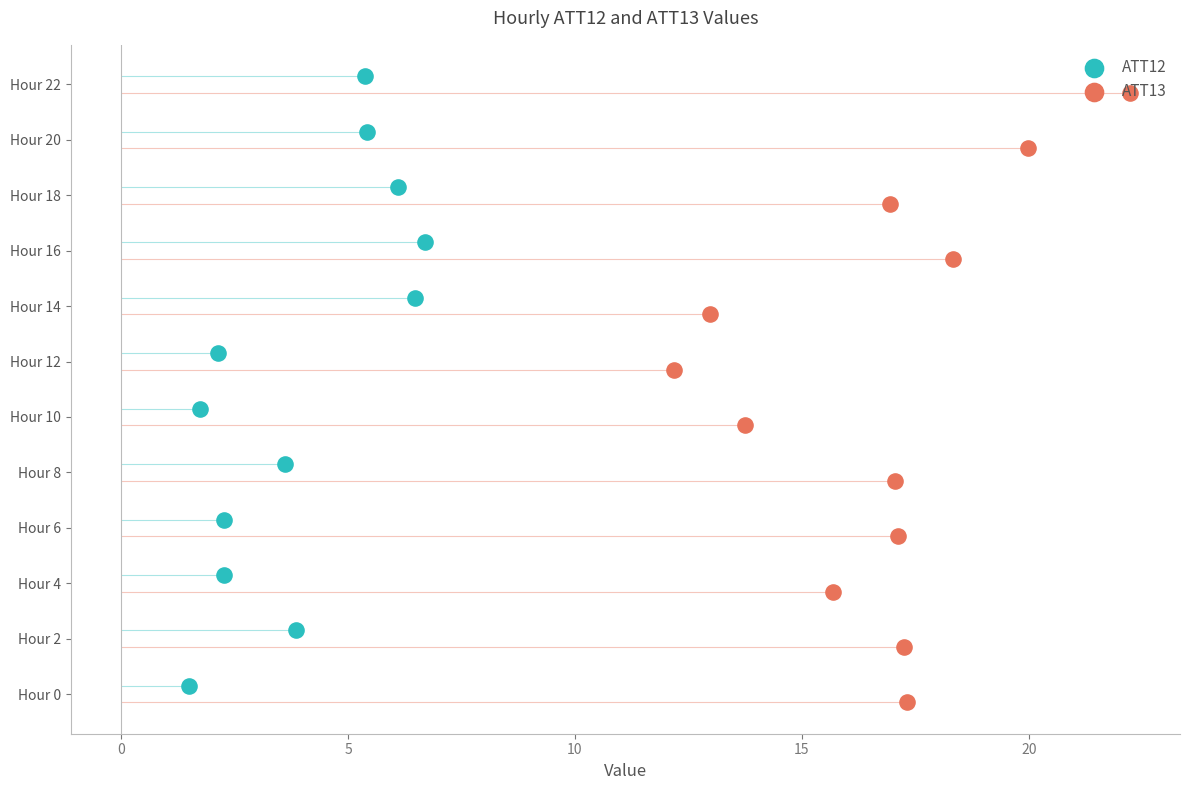

What are all the series names shown in the legend?

ATT12, ATT13